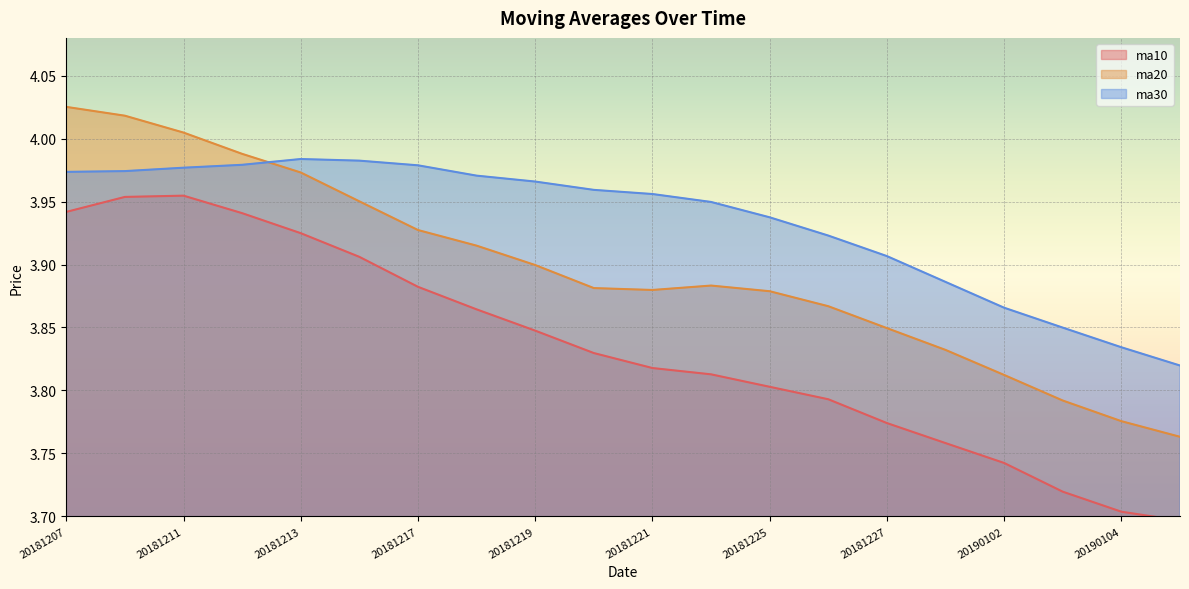

What is the lowest value of the ma30 series?

3.8